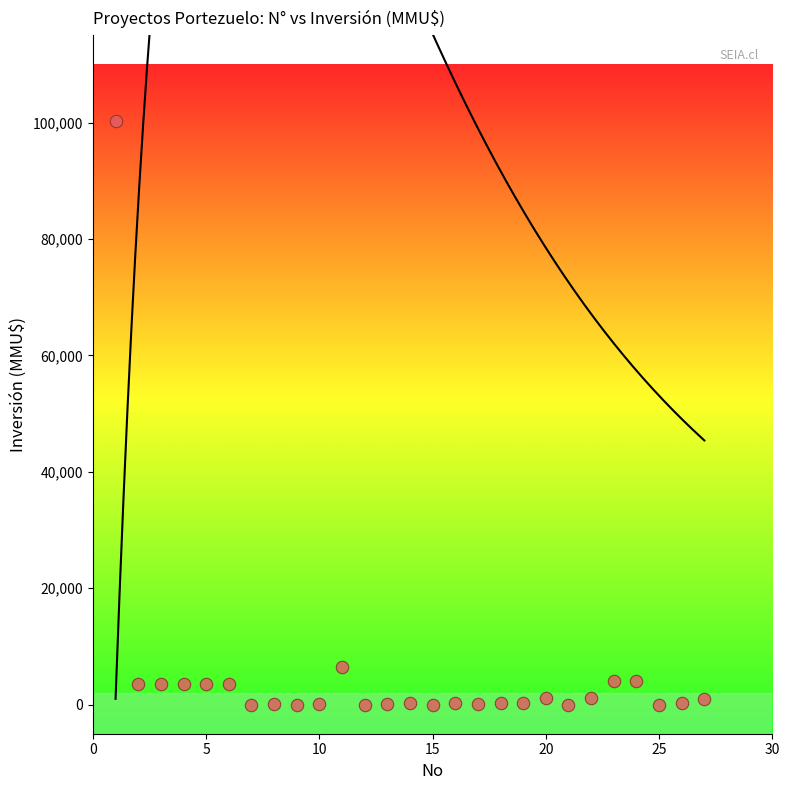

What Y value in the scatter plot is closest to 50160?

6500